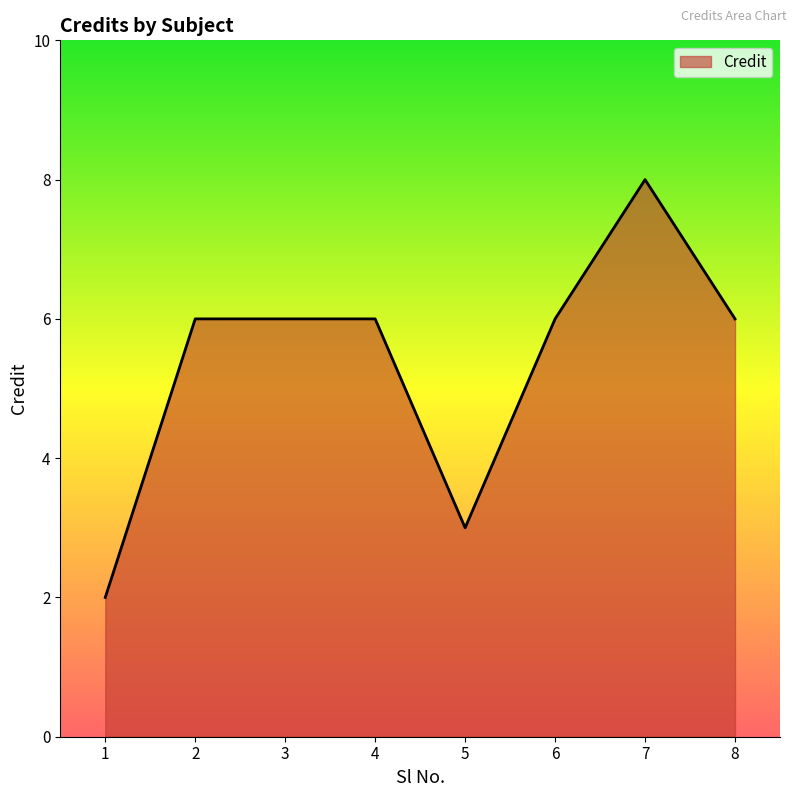

Reading left to right, what are all the values shown in this chart?

2	6	6	6	3	6	8	6